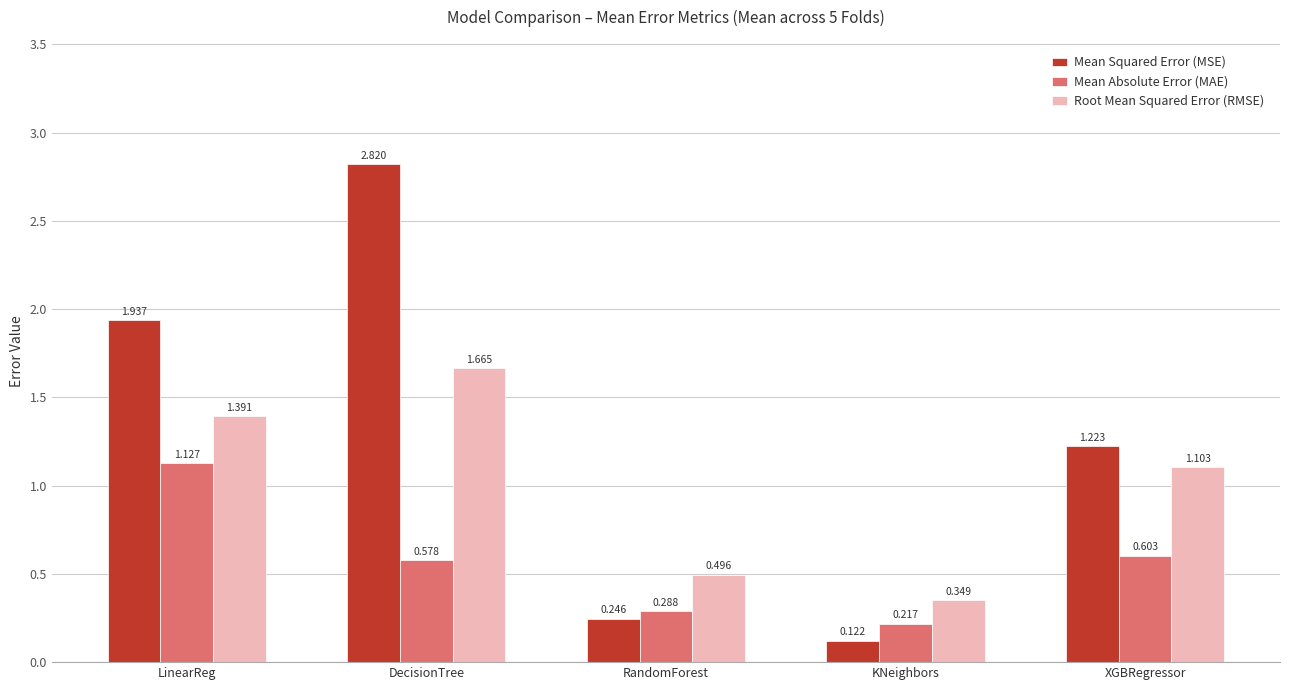

Which series has the largest range (max minus min)?

Mean Squared Error (MSE)